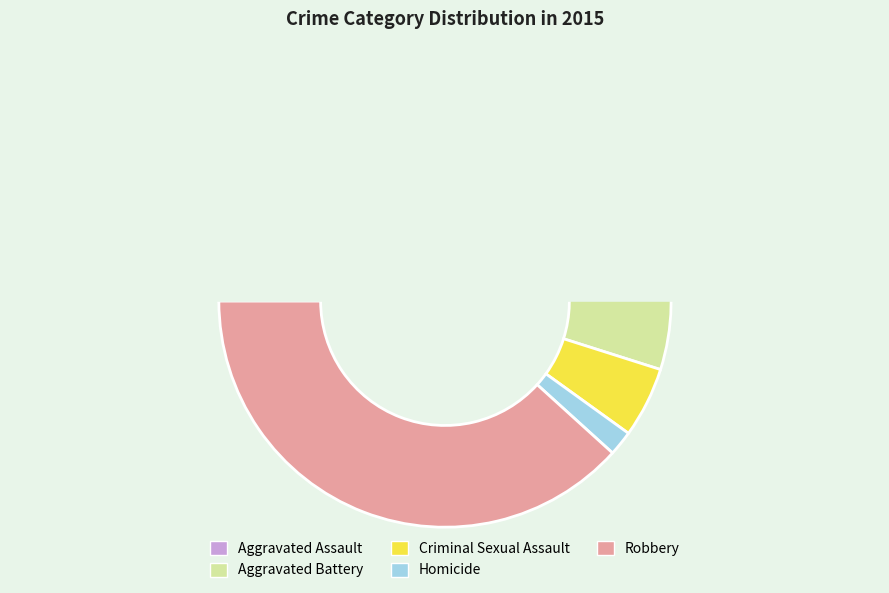

How many slices are in this pie chart?

5